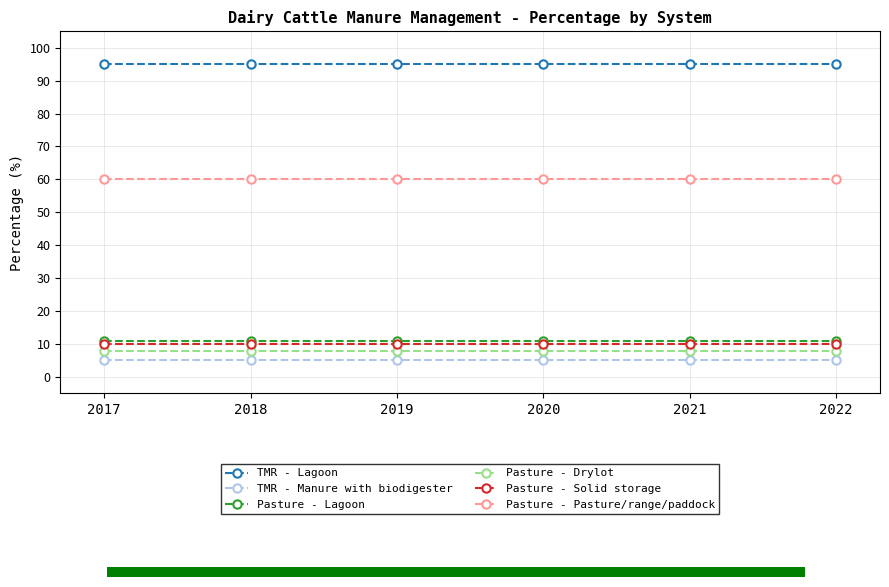

Which series has the largest range (max minus min)?

TMR - Lagoon